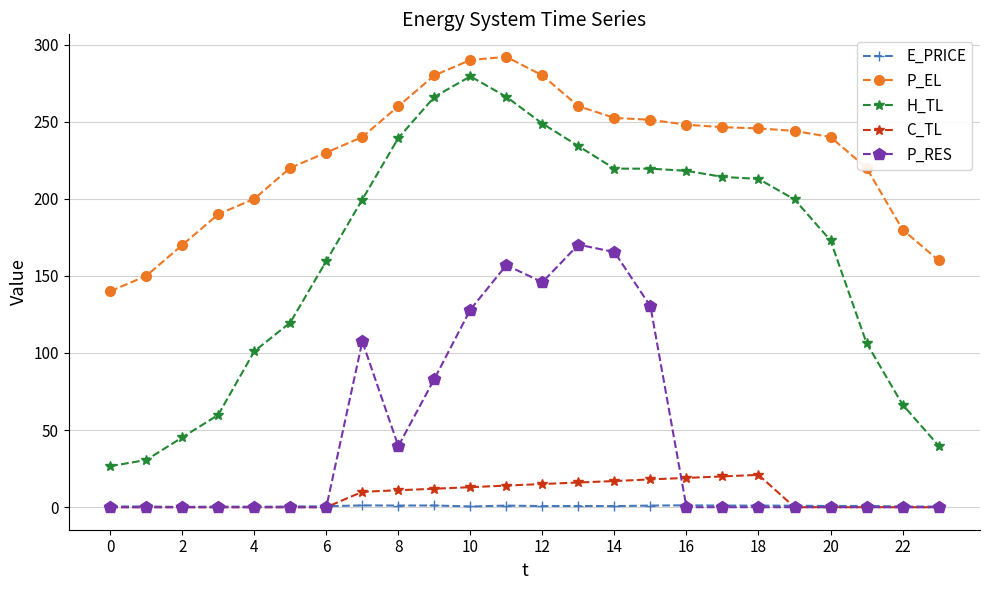

True or false: P_EL and P_RES cross at least once.

False